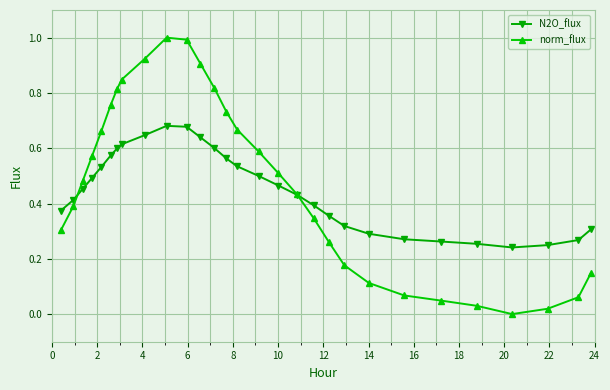

List the series in order of their peak value, highest first.

norm_flux, N2O_flux